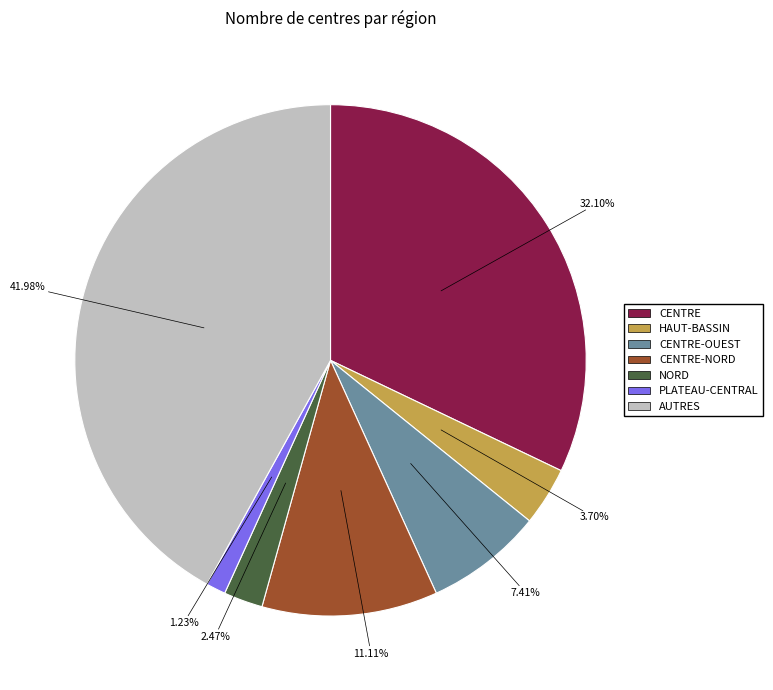

Is there any slice that represents more than half of the pie?

No